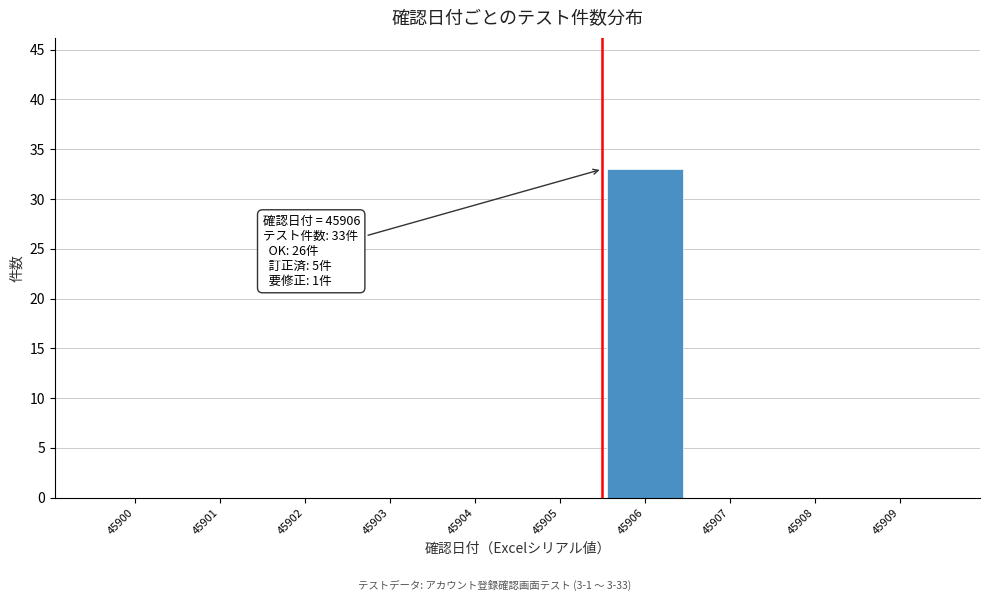

Reading left to right, what are all the values shown in this chart?

45900=0	45901=0	45902=0	45903=0	45904=0	45905=0	45906=33	45907=0	45908=0	45909=0